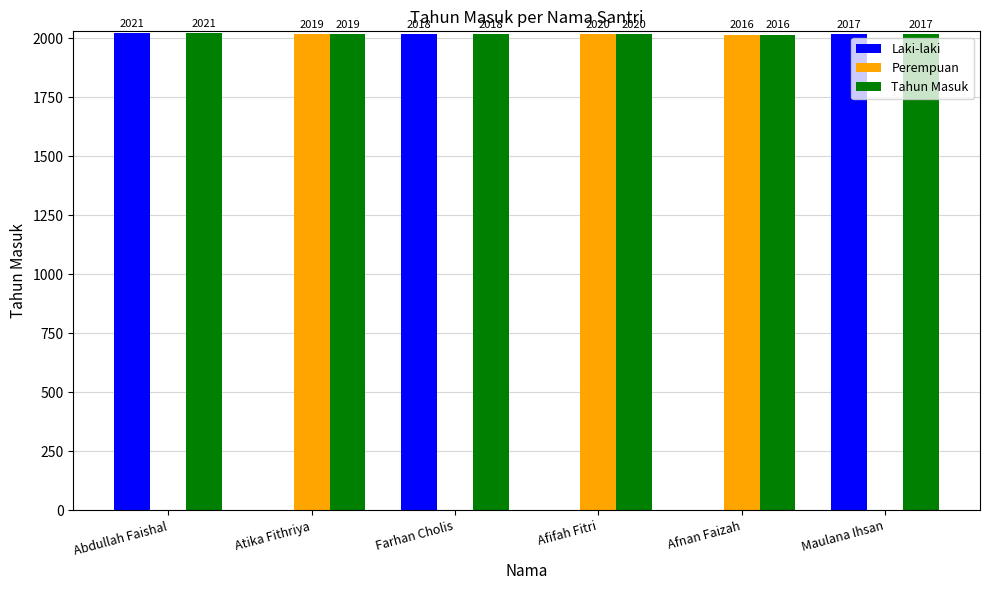

How many values in Laki-laki are above zero?

3